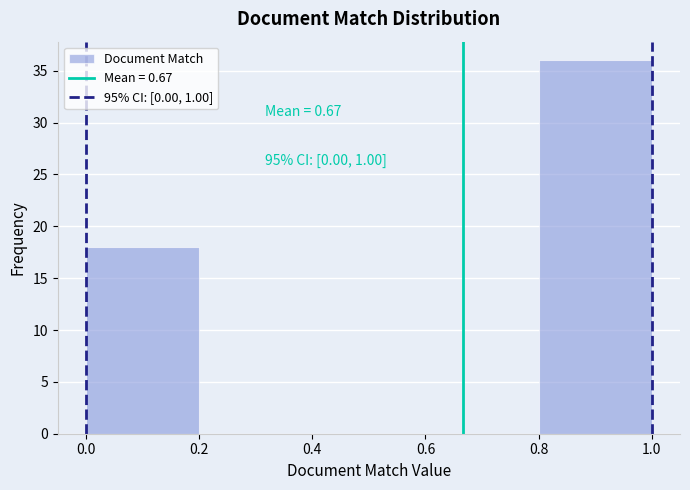

Over which range of the x-axis is the bar tallest?

0.8 to 1.0